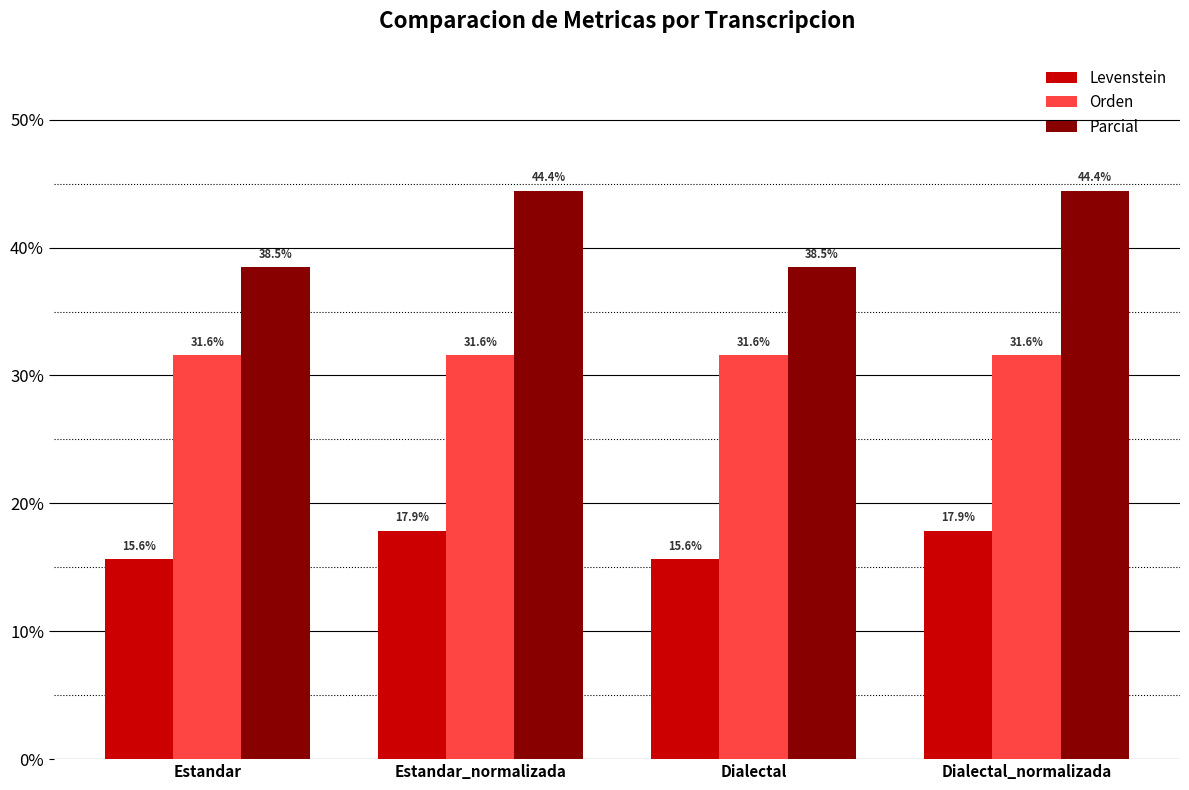

The value of Parcial at Dialectal is 67.4. True or false?

False